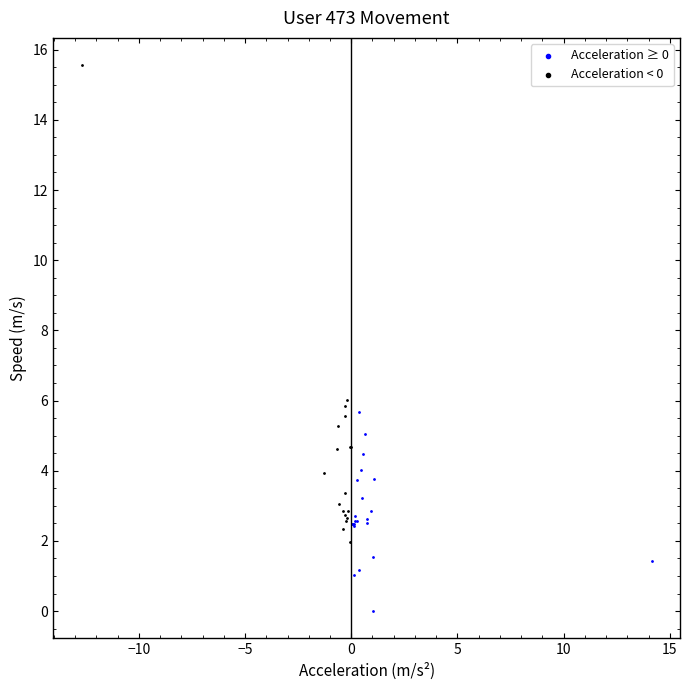

Which series has the widest spread of Y values?

Acceleration < 0